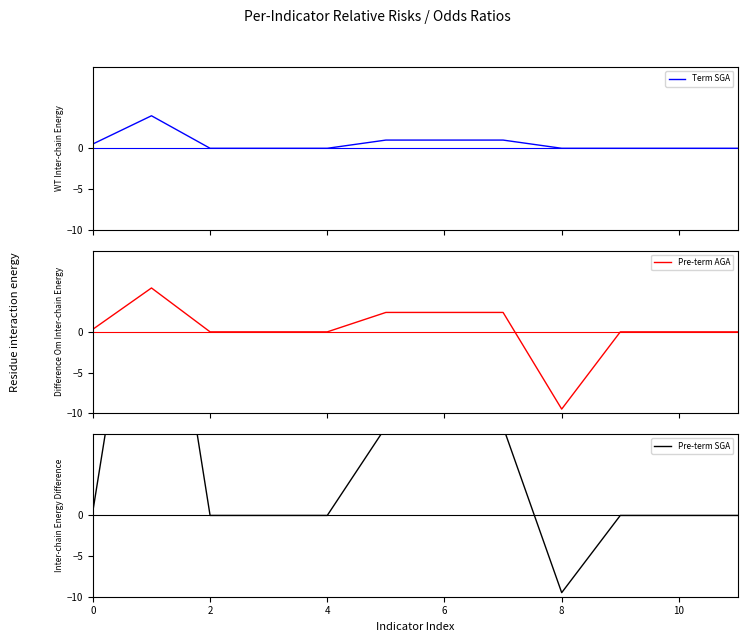

What are all the series names shown in the legend?

Term SGA, Pre-term AGA, Pre-term SGA